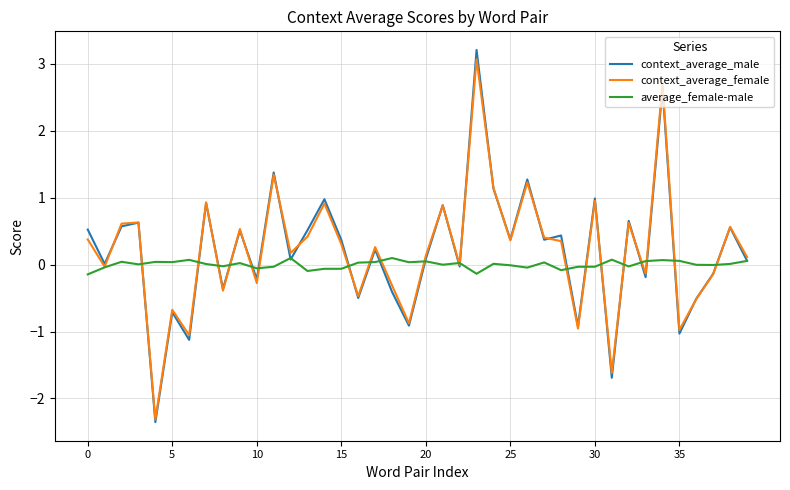

Which series has the widest spread of values?

context_average_male